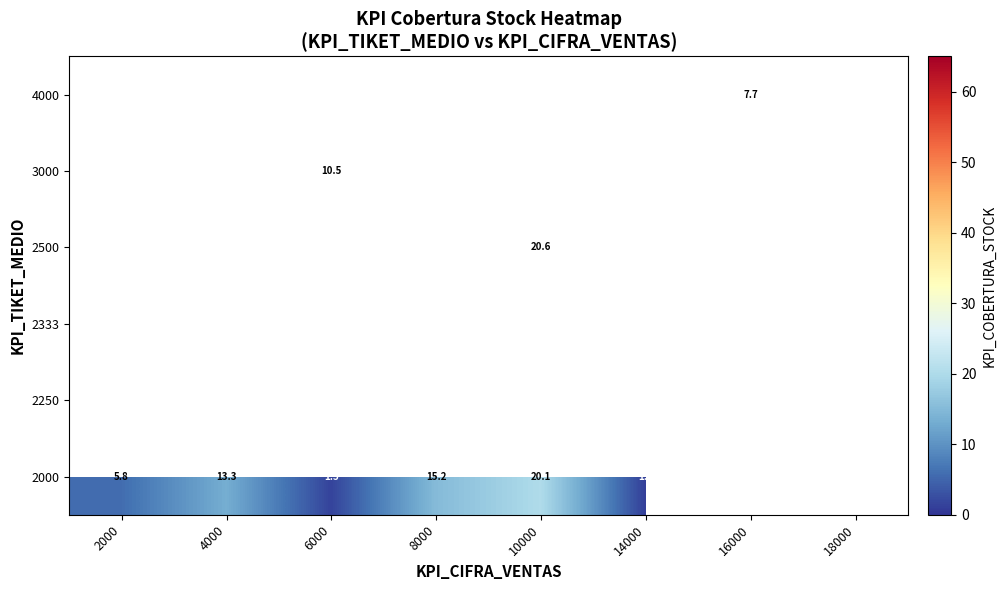

Which has a higher value, 10000 or 2000?

10000